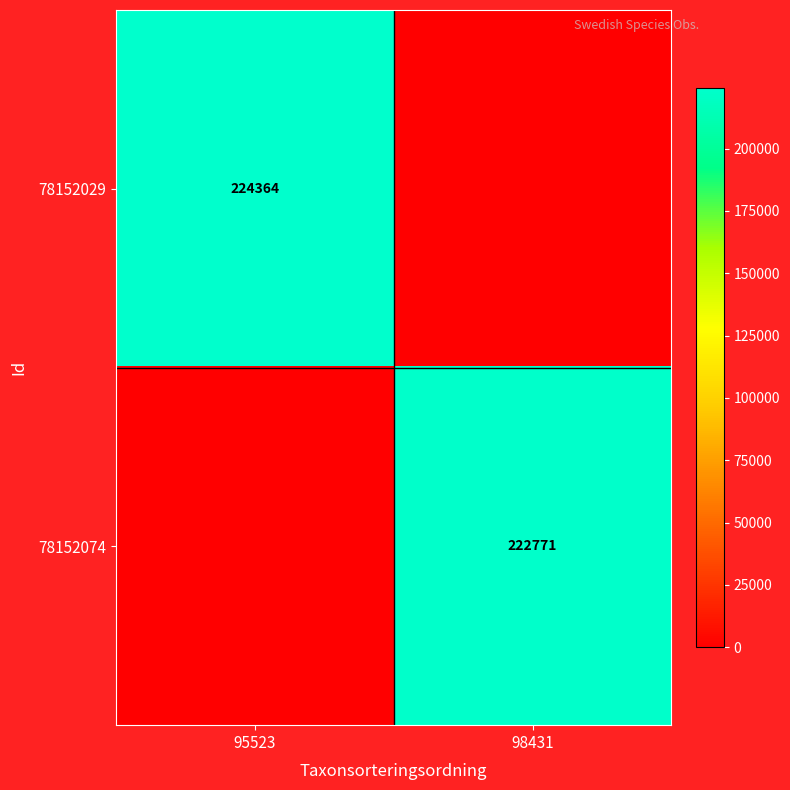

The value of 78152029 at 95523 is 51756. True or false?

False